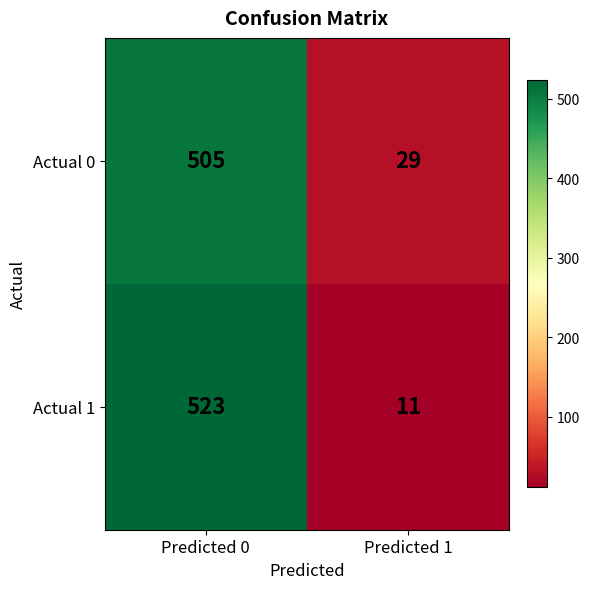

At which label does Actual 0 reach its peak?

Predicted 0